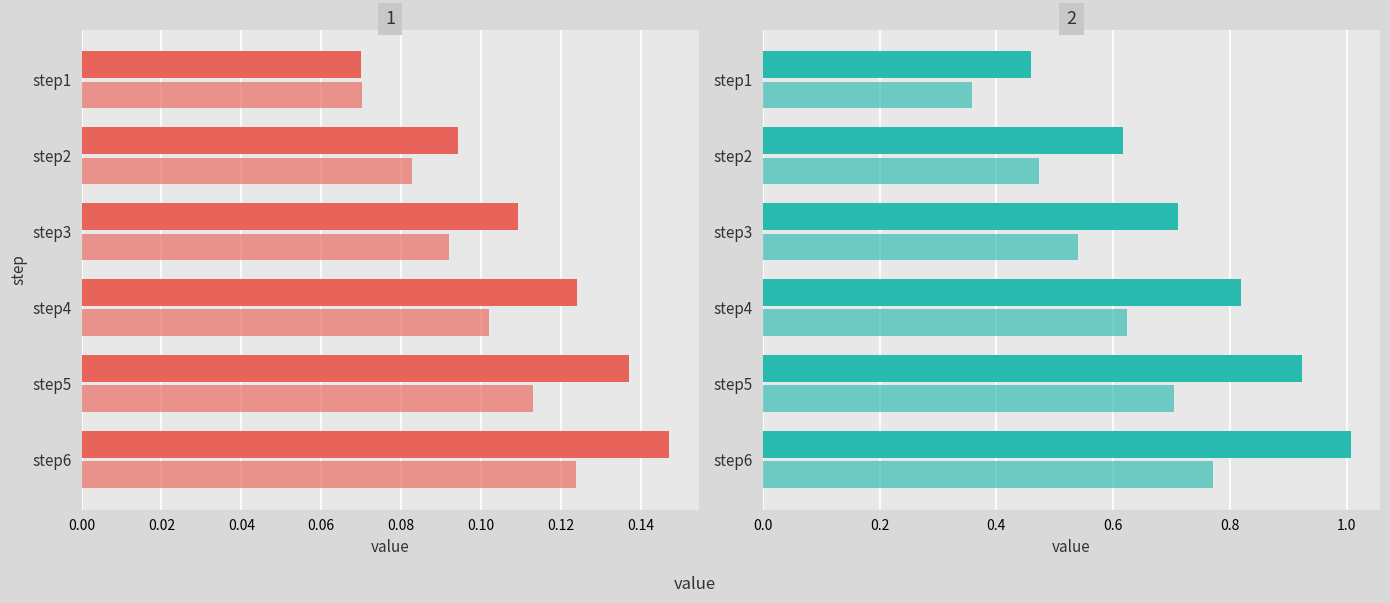

What is the minimum value for RMSE_step?

0.5